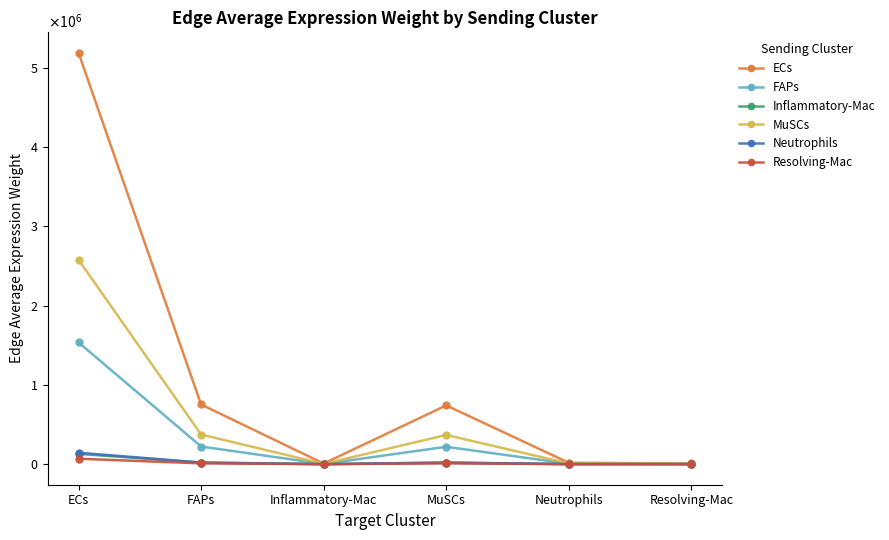

Reading right to left, transcribe all the data shown in this chart.

ECs: 8721.8	17700.2	741705.6	7689.5	753042.8	5190485.8
FAPs: 2582.0	5239.9	219571.6	2276.4	222927.8	1536570.9
Inflammatory-Mac: 219.5	445.4	18663.0	193.5	18948.3	130604.7
MuSCs: 4333.9	8795.3	368556.0	3821.0	374189.5	2579169.8
Neutrophils: 242.7	492.6	20641.0	214.0	20956.5	144446.3
Resolving-Mac: 115.6	234.5	9827.5	101.9	9977.7	68773.3